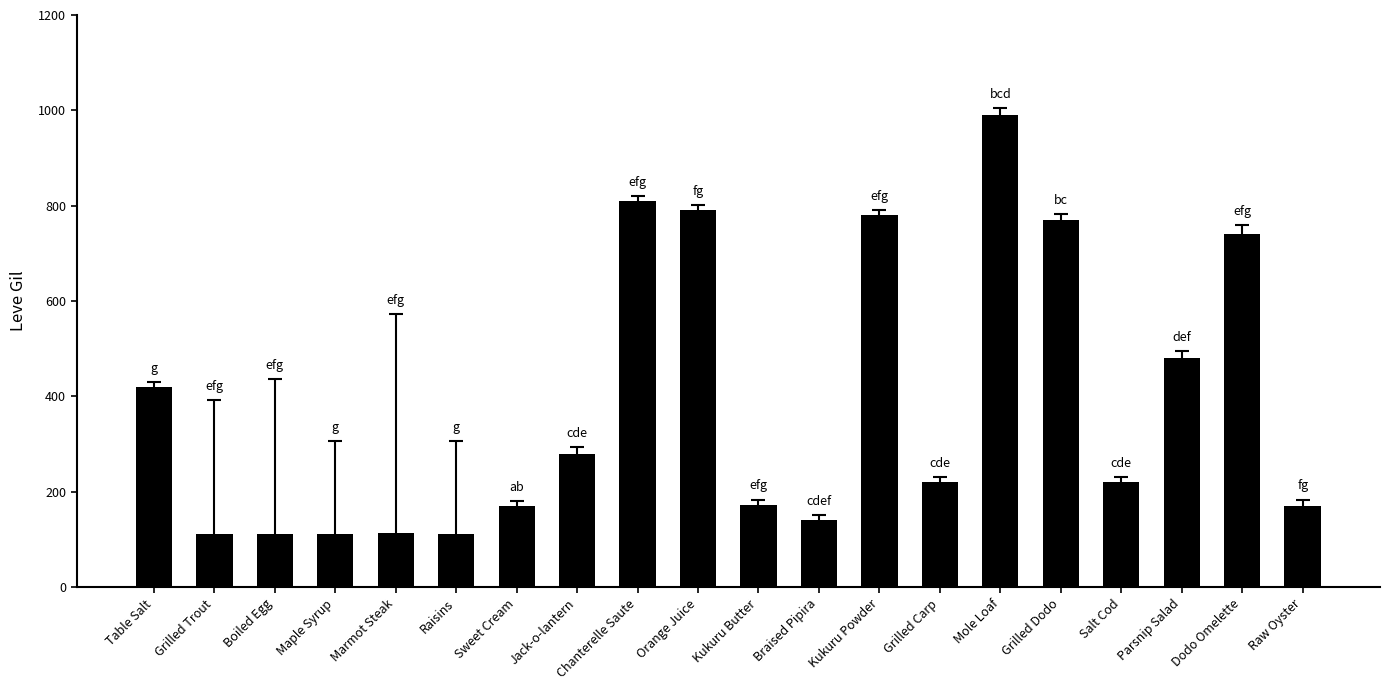

The chart shows a value of 377 at Salt Cod. True or false?

False